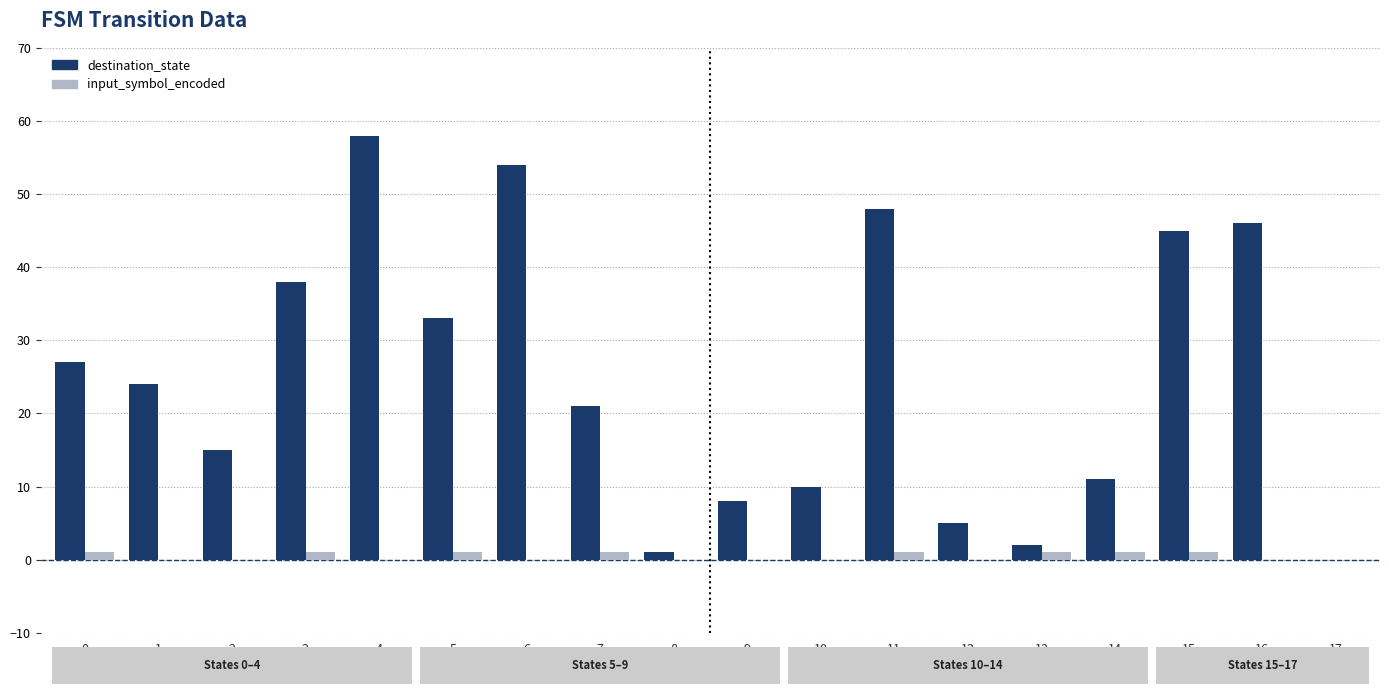

Which category has the highest value in the destination_state series?

4